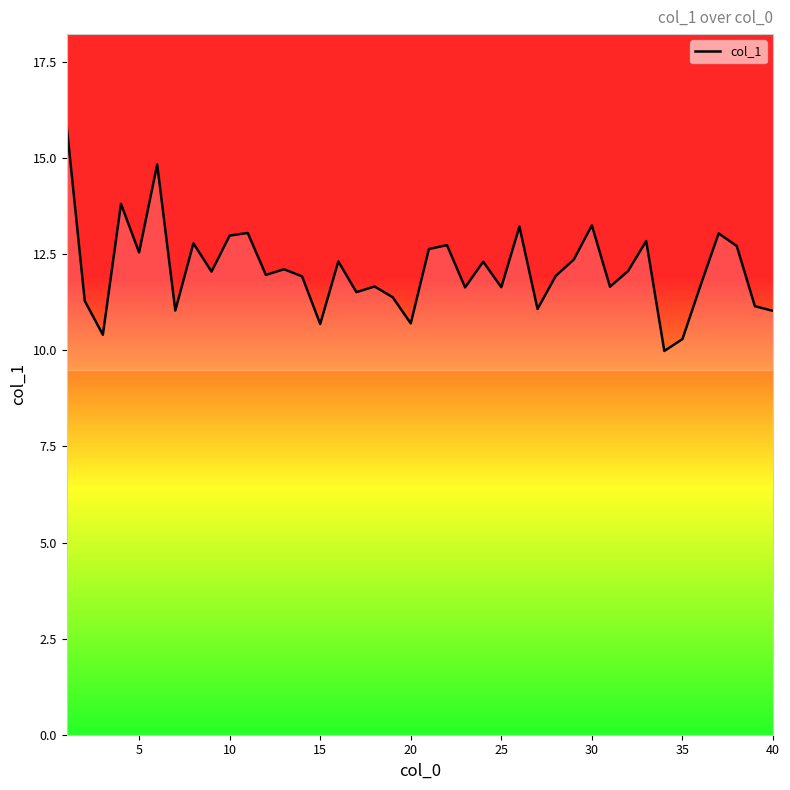

What is the minimum value shown in the chart?

10.0